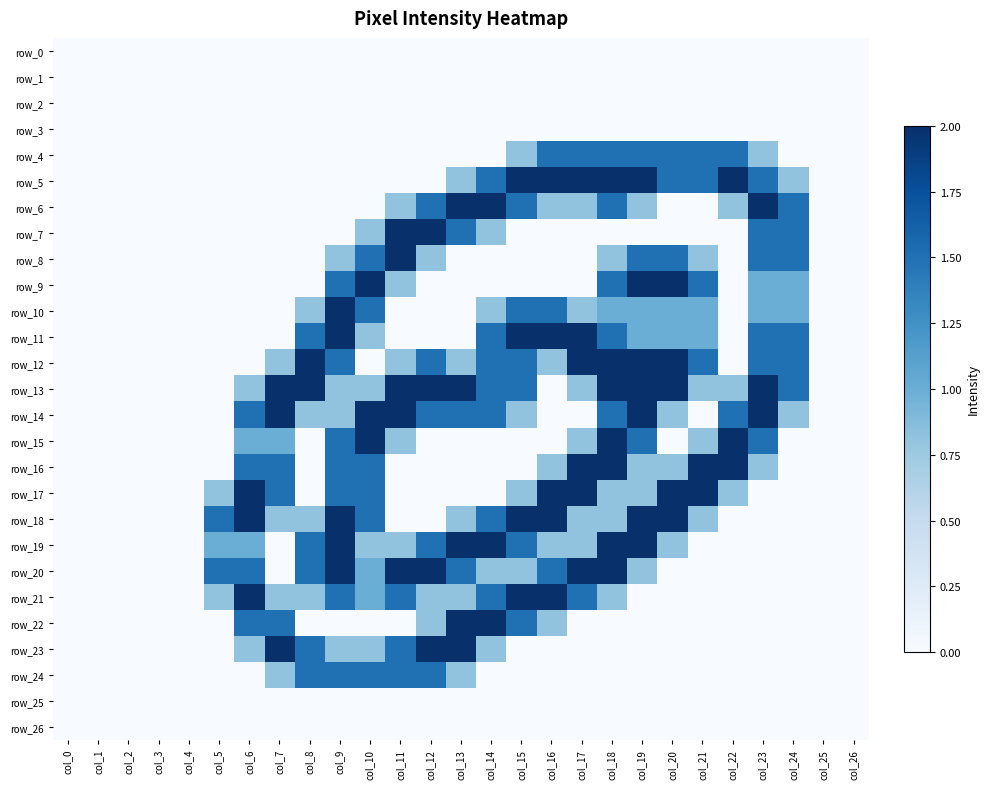

At col_5, list the series in order from smallest to largest.

row_0, row_1, row_2, row_3, row_4, row_5, row_6, row_7, row_8, row_9, row_10, row_11, row_12, row_13, row_14, row_15, row_16, row_22, row_23, row_24, row_25, row_26, row_17, row_21, row_19, row_18, row_20